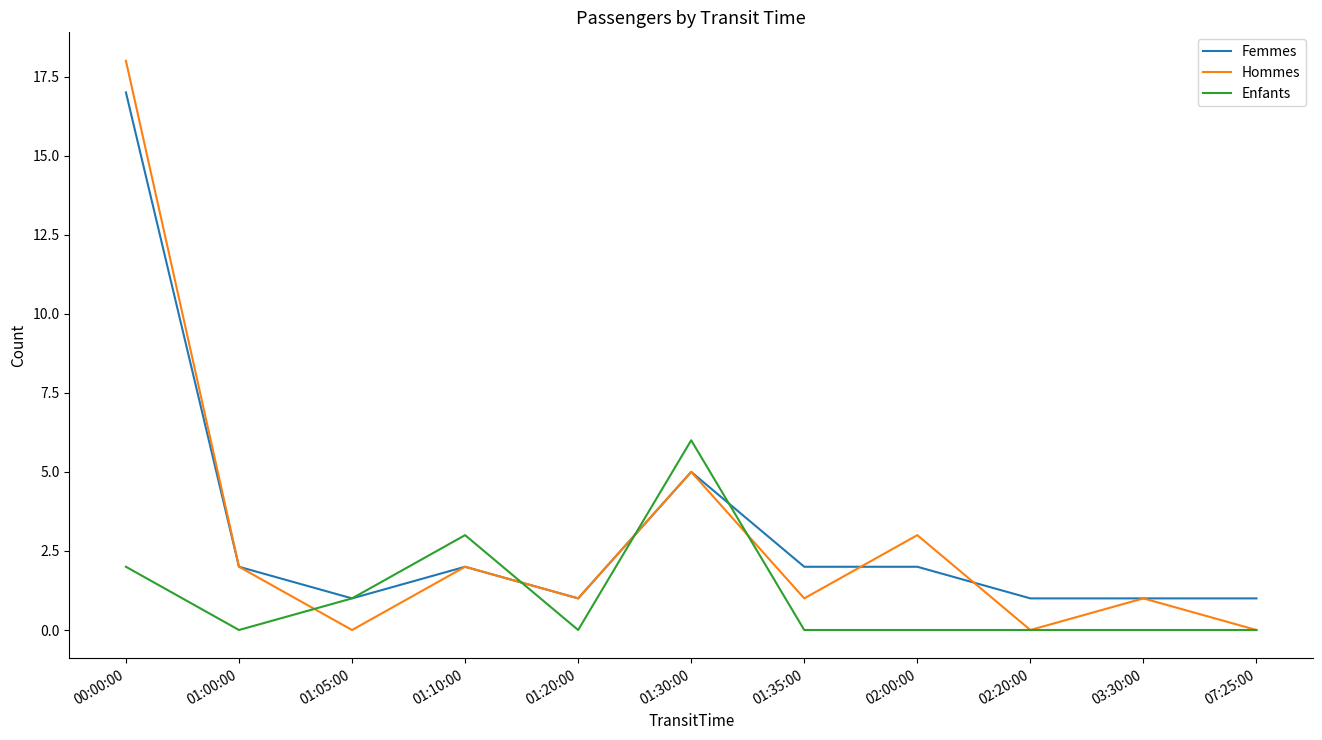

What is the difference between the highest and lowest values at 01:00:00?

2